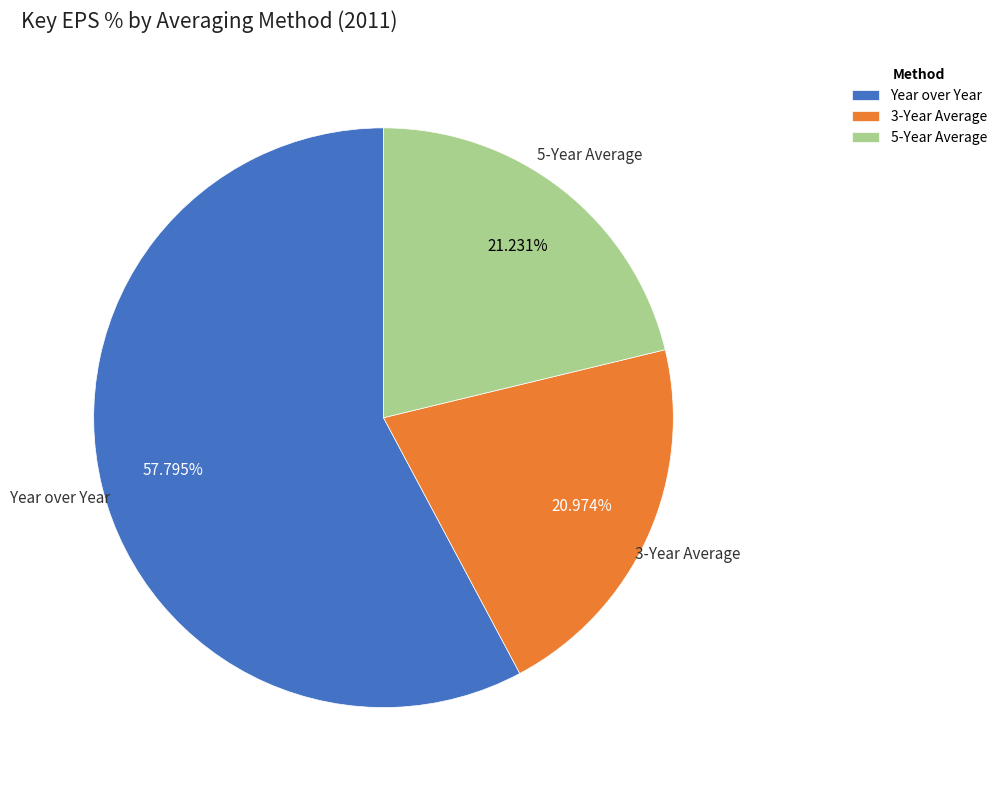

Count the number of slices in the pie.

3